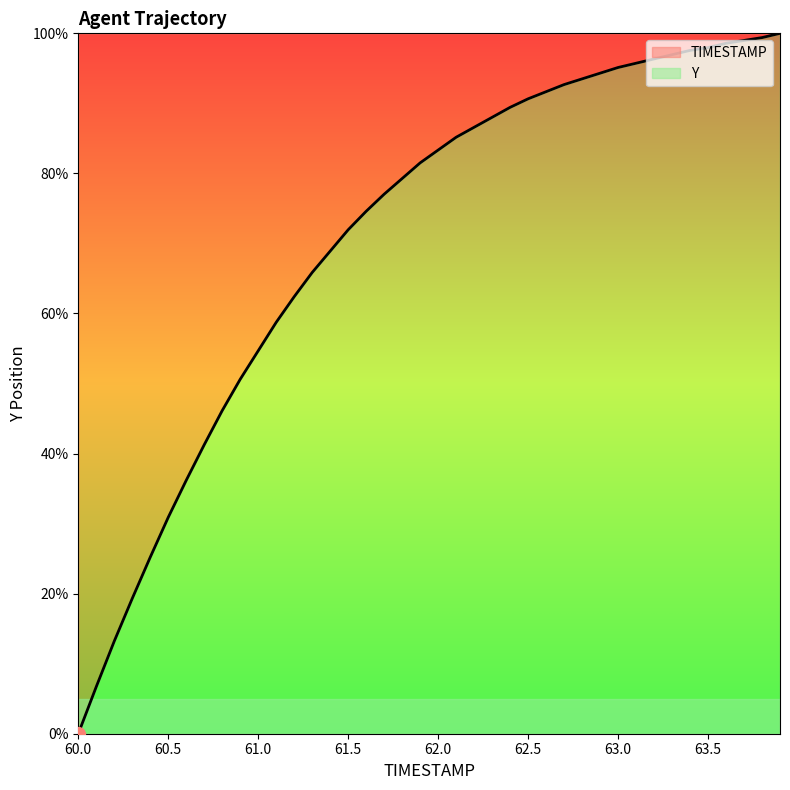

What is the label of the 2nd point from the left?

60.1